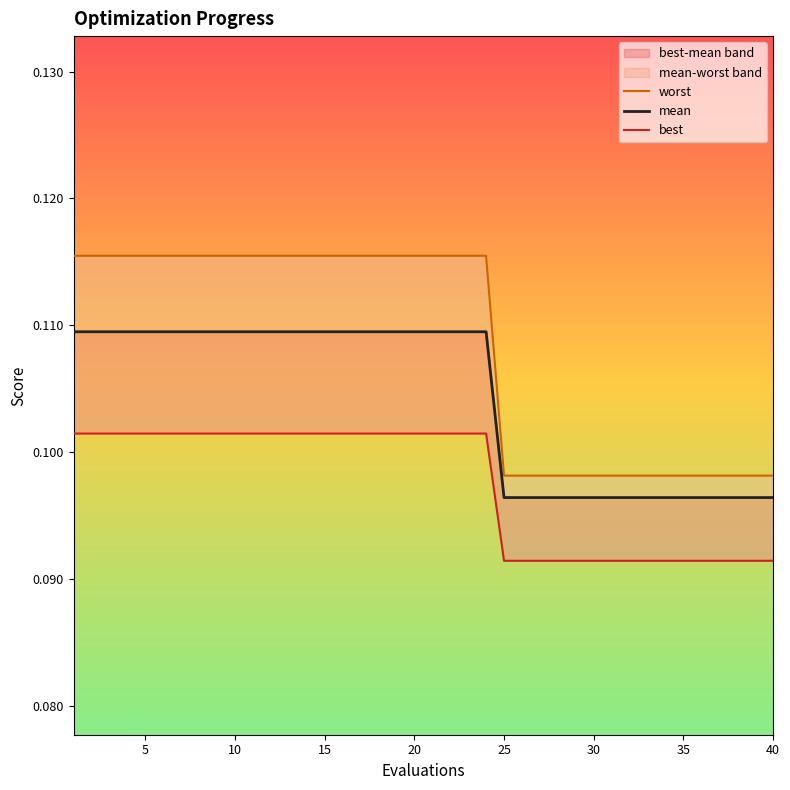

Is it true that mean equals 0.0 at 15?

False